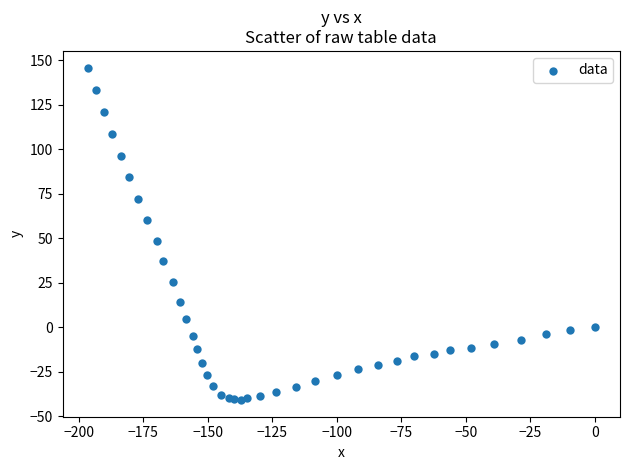

What is the range of X values (max minus min)?

196.4